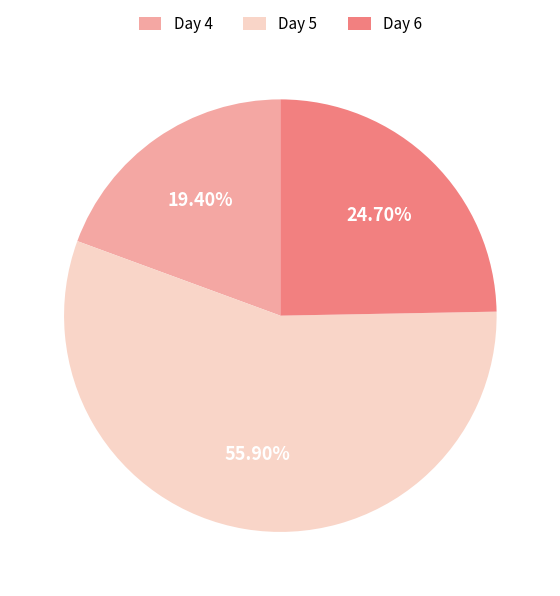

Which has a higher value, Day 4 or Day 5?

Day 5